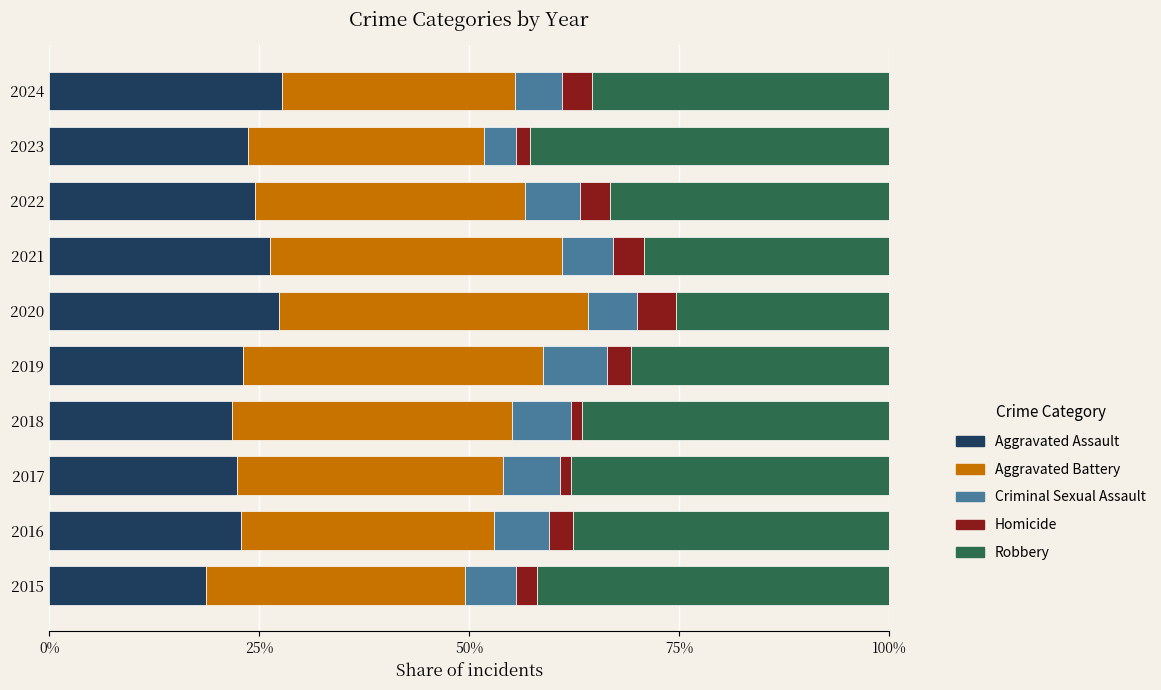

At which label does Aggravated Assault reach its minimum?

2015